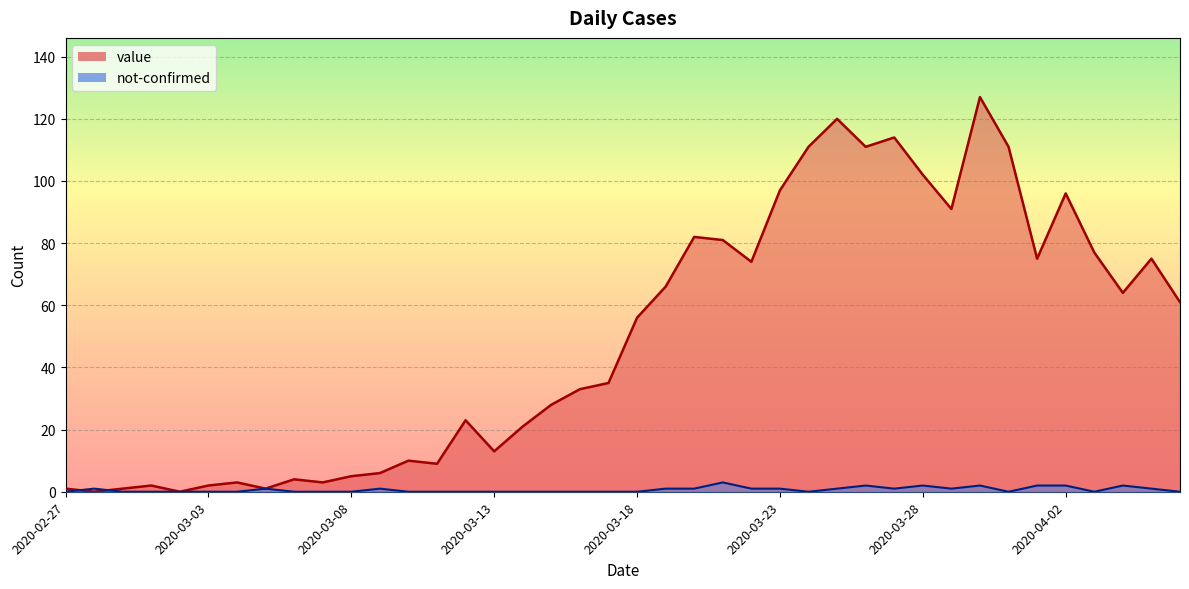

How many categories are shown in the chart?

40